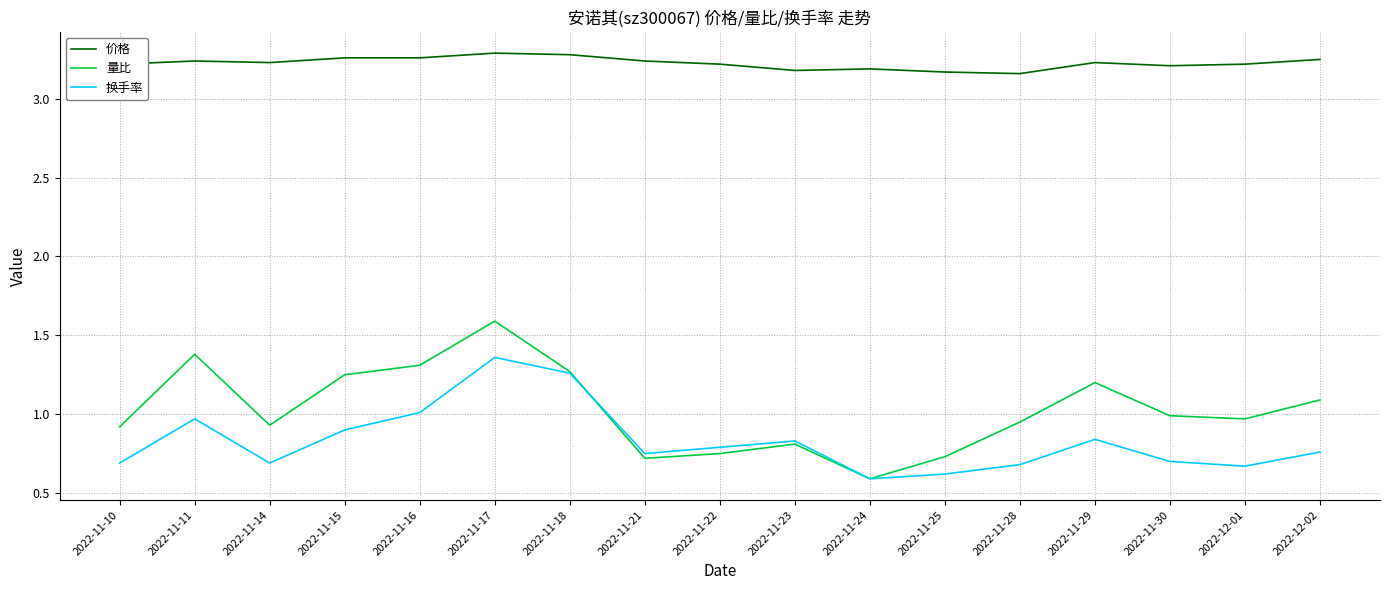

True or false: 换手率 has a value of 1.1 at 2022-11-22.

False